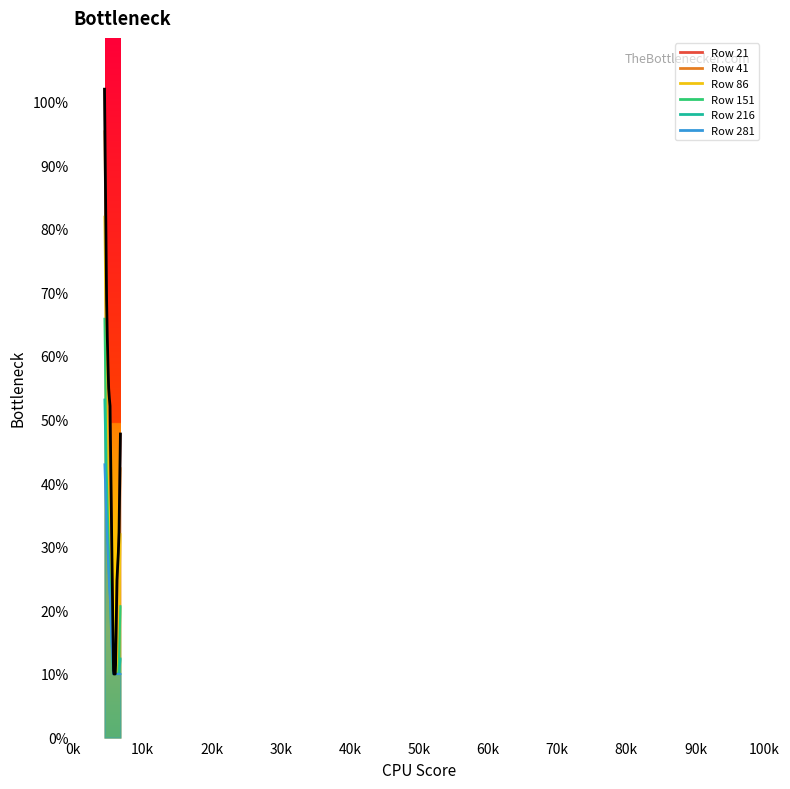

Which series has the widest spread of values?

21